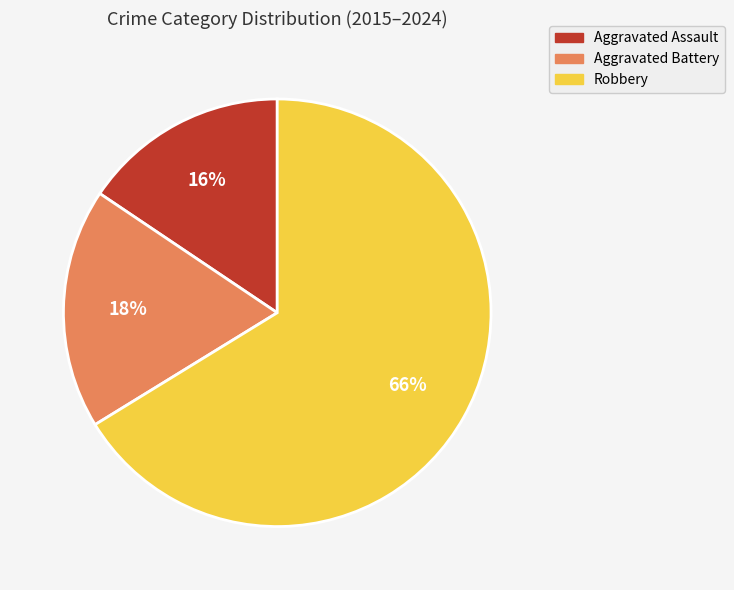

The Robbery slice represents 59% of the pie. True or false?

False